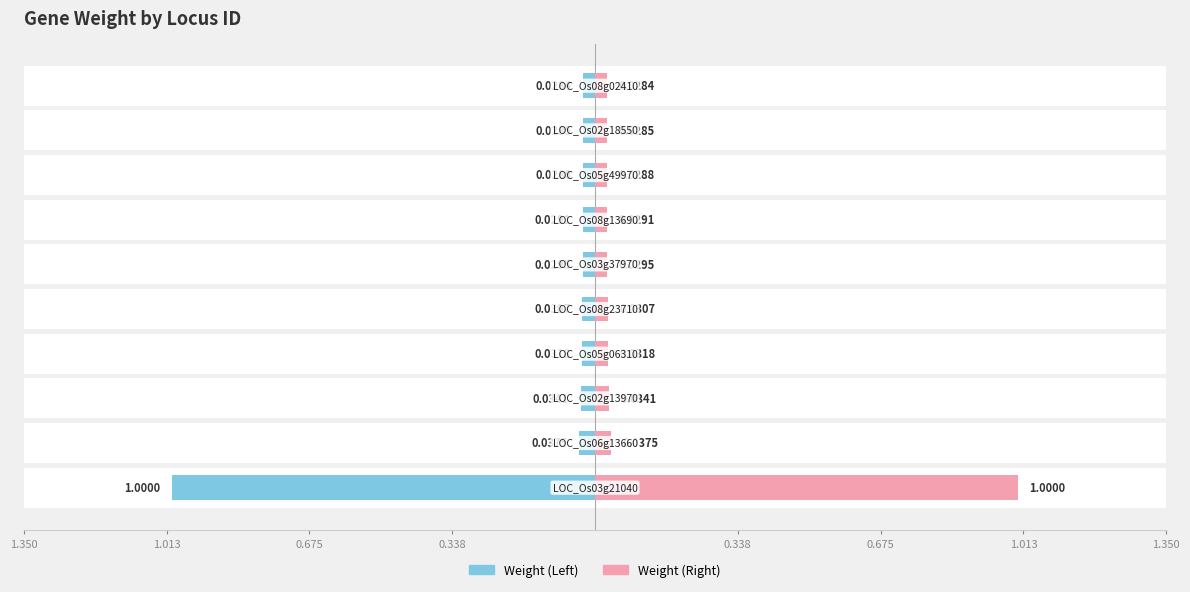

Reading left to right, extract all data points from this chart.

Weight (Left): -1.0	-0.0	-0.0	-0.0	-0.0	-0.0	-0.0	-0.0	-0.0	-0.0
Weight (Right): 1.0	0.0	0.0	0.0	0.0	0.0	0.0	0.0	0.0	0.0